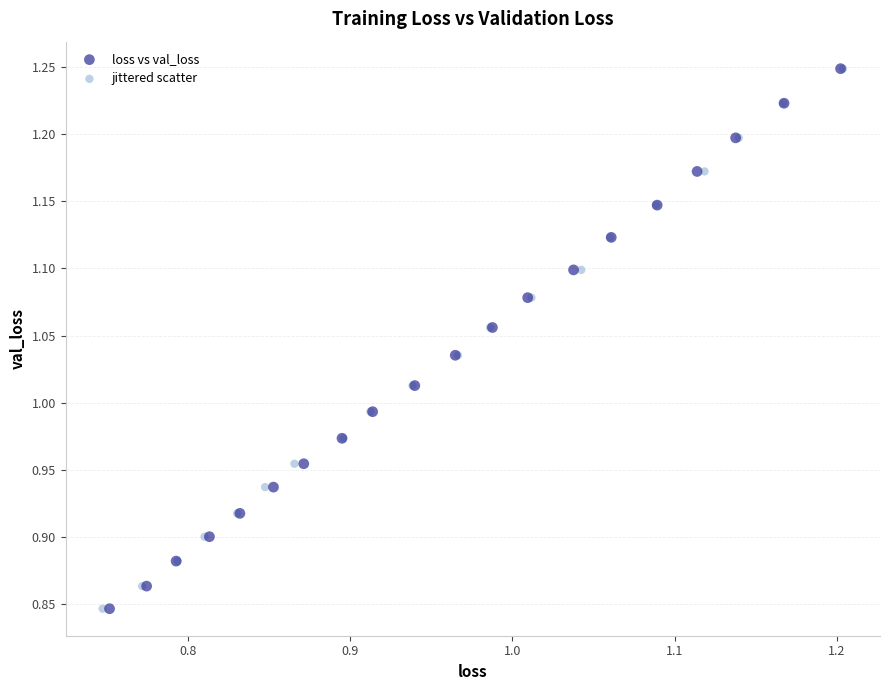

What are all the series names shown in the legend?

loss vs val_loss, jittered scatter